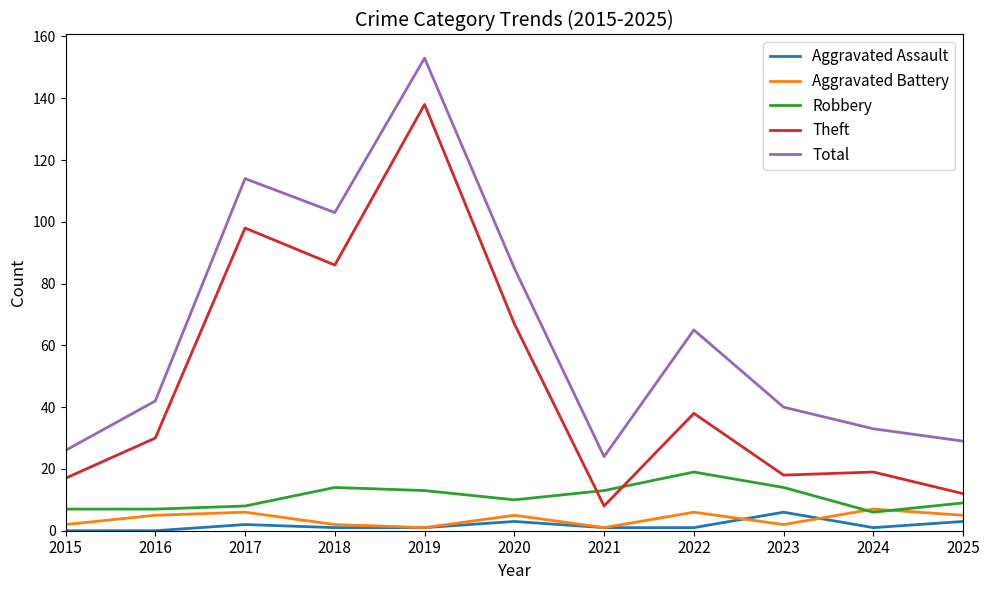

What is the difference between the highest and lowest values at 2016?

42